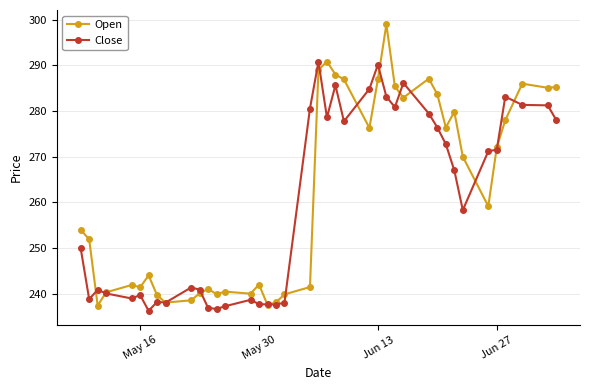

Which series has the largest range (max minus min)?

Open